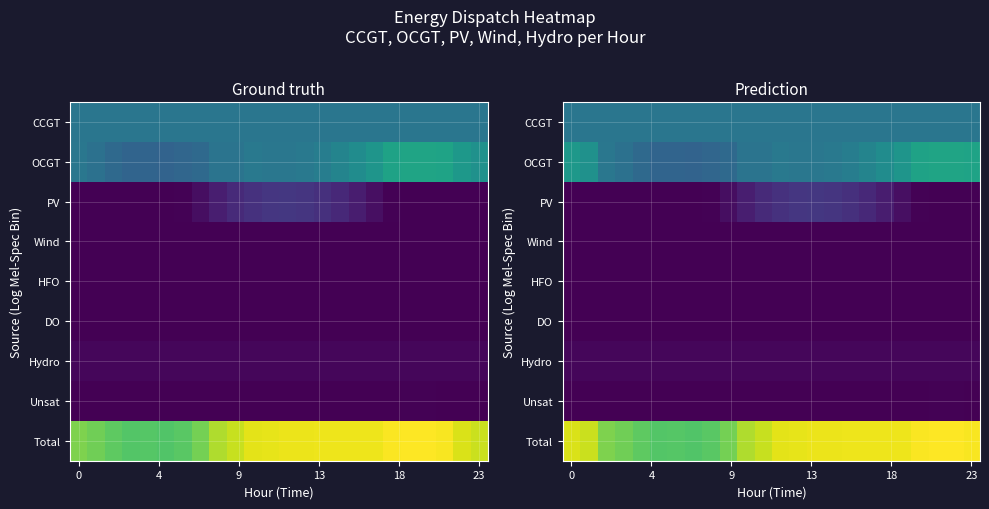

At which category does the chart reach its peak across all series?

21